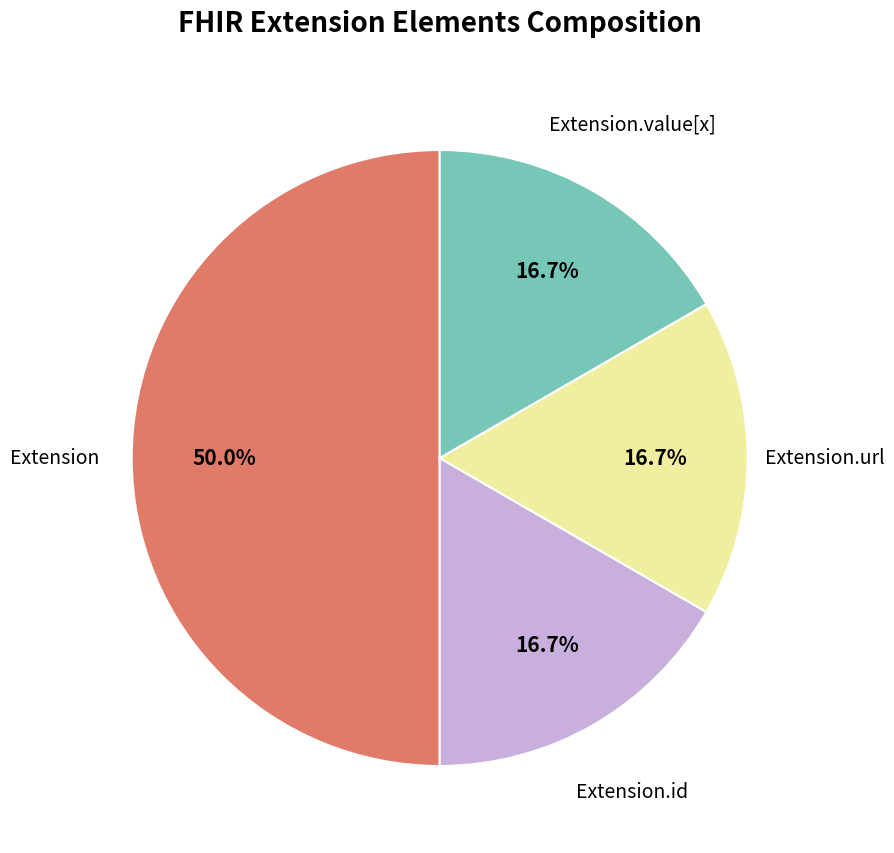

To the nearest percent, what is the difference between the largest and smallest slice percentages?

33%